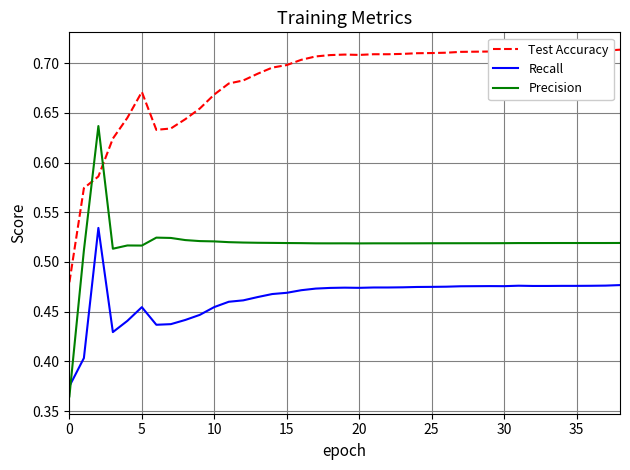

Rank the series by their average value, from lowest to highest.

Recall, Precision, Test Accuracy